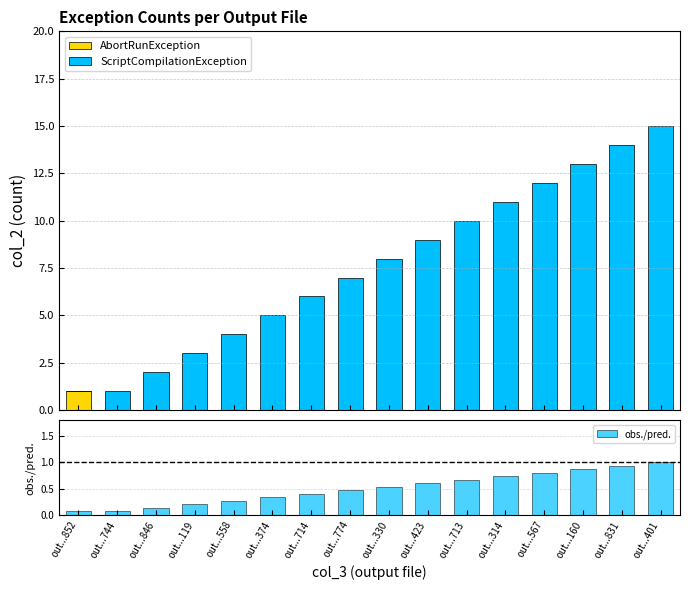

What is the average value of the AbortRunException series?

0